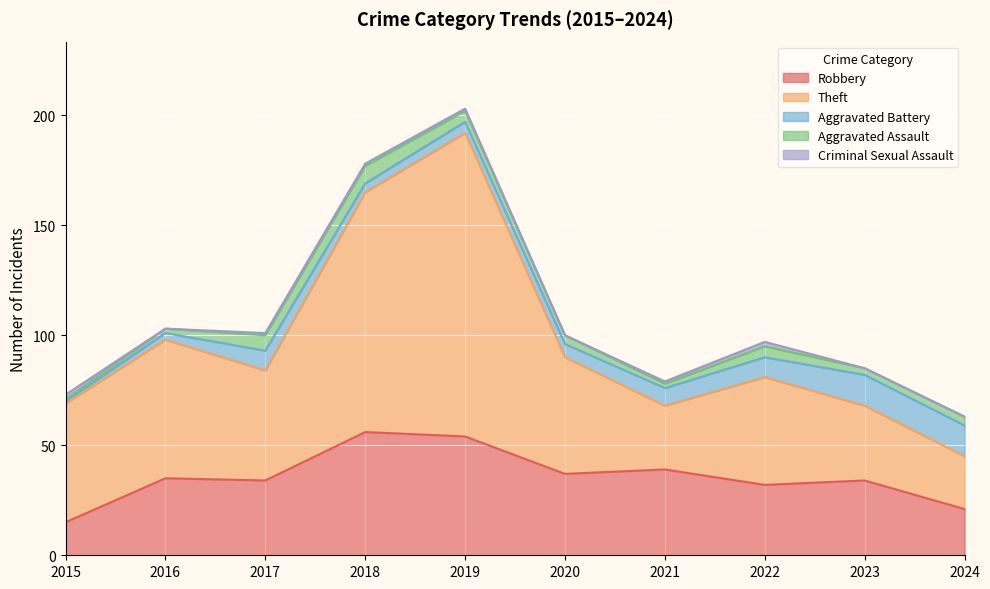

What is the total value across all series at 2015?

73